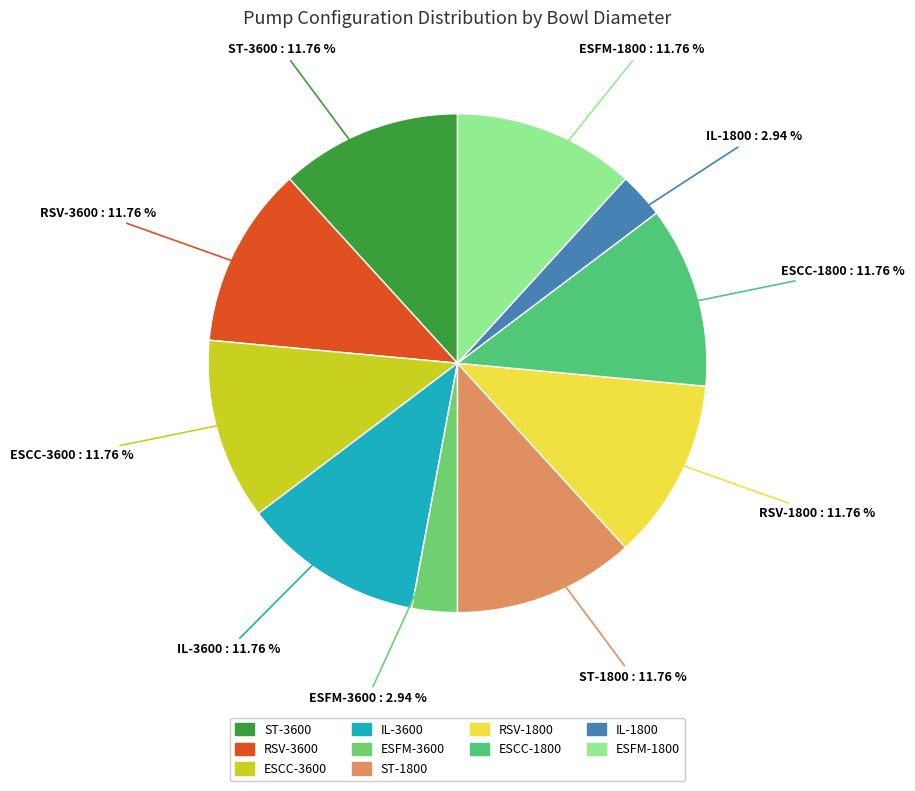

Approximately how many times larger is the value at ESCC-3600 compared to ESCC-1800?

1.0